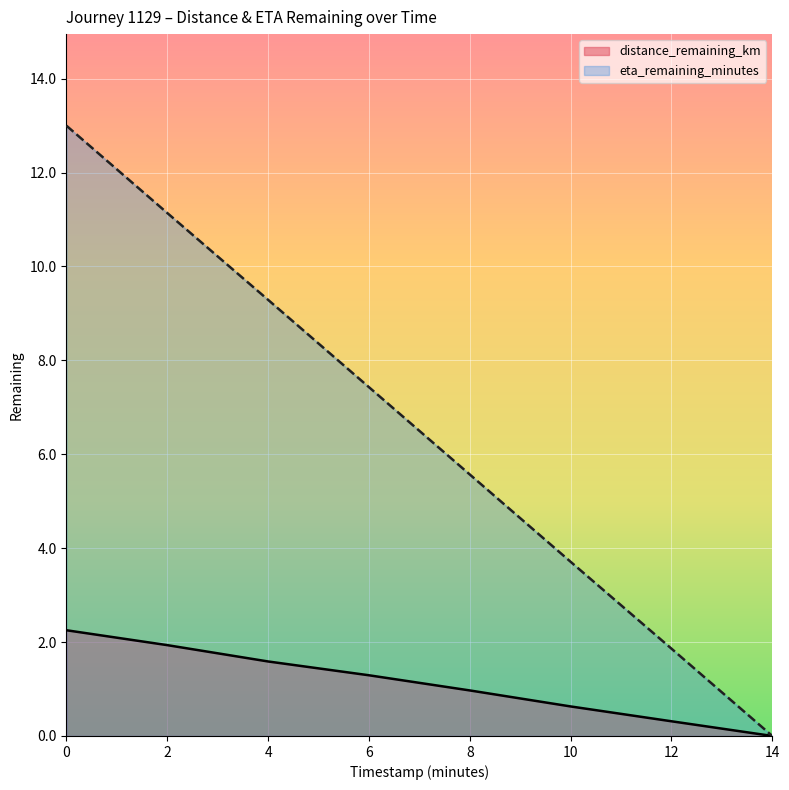

True or false: distance_remaining_km and eta_remaining_minutes cross at least once.

False